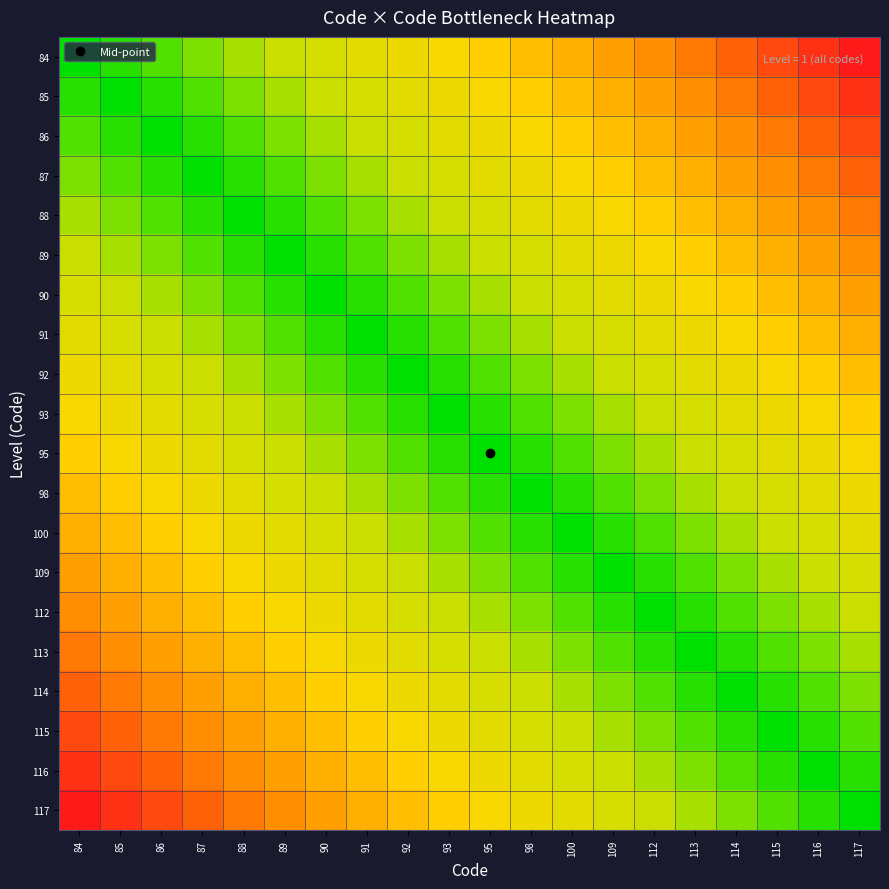

Reading left to right, transcribe all the data shown in this chart.

84: 84=0.0	85=0.1	86=0.1	87=0.2	88=0.2	89=0.3	90=0.3	91=0.4	92=0.4	93=0.5	95=0.5	98=0.6	100=0.6	109=0.7	112=0.7	113=0.8	114=0.8	115=0.9	116=0.9	117=1.0
85: 84=0.1	85=0.0	86=0.1	87=0.1	88=0.2	89=0.2	90=0.3	91=0.3	92=0.4	93=0.4	95=0.5	98=0.5	100=0.6	109=0.6	112=0.7	113=0.7	114=0.8	115=0.8	116=0.9	117=0.9
86: 84=0.1	85=0.1	86=0.0	87=0.1	88=0.1	89=0.2	90=0.2	91=0.3	92=0.3	93=0.4	95=0.4	98=0.5	100=0.5	109=0.6	112=0.6	113=0.7	114=0.7	115=0.8	116=0.8	117=0.9
87: 84=0.2	85=0.1	86=0.1	87=0.0	88=0.1	89=0.1	90=0.2	91=0.2	92=0.3	93=0.3	95=0.4	98=0.4	100=0.5	109=0.5	112=0.6	113=0.6	114=0.7	115=0.7	116=0.8	117=0.8
88: 84=0.2	85=0.2	86=0.1	87=0.1	88=0.0	89=0.1	90=0.1	91=0.2	92=0.2	93=0.3	95=0.3	98=0.4	100=0.4	109=0.5	112=0.5	113=0.6	114=0.6	115=0.7	116=0.7	117=0.8
89: 84=0.3	85=0.2	86=0.2	87=0.1	88=0.1	89=0.0	90=0.1	91=0.1	92=0.2	93=0.2	95=0.3	98=0.3	100=0.4	109=0.4	112=0.5	113=0.5	114=0.6	115=0.6	116=0.7	117=0.7
90: 84=0.3	85=0.3	86=0.2	87=0.2	88=0.1	89=0.1	90=0.0	91=0.1	92=0.1	93=0.2	95=0.2	98=0.3	100=0.3	109=0.4	112=0.4	113=0.5	114=0.5	115=0.6	116=0.6	117=0.7
91: 84=0.4	85=0.3	86=0.3	87=0.2	88=0.2	89=0.1	90=0.1	91=0.0	92=0.1	93=0.1	95=0.2	98=0.2	100=0.3	109=0.3	112=0.4	113=0.4	114=0.5	115=0.5	116=0.6	117=0.6
92: 84=0.4	85=0.4	86=0.3	87=0.3	88=0.2	89=0.2	90=0.1	91=0.1	92=0.0	93=0.1	95=0.1	98=0.2	100=0.2	109=0.3	112=0.3	113=0.4	114=0.4	115=0.5	116=0.5	117=0.6
93: 84=0.5	85=0.4	86=0.4	87=0.3	88=0.3	89=0.2	90=0.2	91=0.1	92=0.1	93=0.0	95=0.1	98=0.1	100=0.2	109=0.2	112=0.3	113=0.3	114=0.4	115=0.4	116=0.5	117=0.5
95: 84=0.5	85=0.5	86=0.4	87=0.4	88=0.3	89=0.3	90=0.2	91=0.2	92=0.1	93=0.1	95=0.0	98=0.1	100=0.1	109=0.2	112=0.2	113=0.3	114=0.3	115=0.4	116=0.4	117=0.5
98: 84=0.6	85=0.5	86=0.5	87=0.4	88=0.4	89=0.3	90=0.3	91=0.2	92=0.2	93=0.1	95=0.1	98=0.0	100=0.1	109=0.1	112=0.2	113=0.2	114=0.3	115=0.3	116=0.4	117=0.4
100: 84=0.6	85=0.6	86=0.5	87=0.5	88=0.4	89=0.4	90=0.3	91=0.3	92=0.2	93=0.2	95=0.1	98=0.1	100=0.0	109=0.1	112=0.1	113=0.2	114=0.2	115=0.3	116=0.3	117=0.4
109: 84=0.7	85=0.6	86=0.6	87=0.5	88=0.5	89=0.4	90=0.4	91=0.3	92=0.3	93=0.2	95=0.2	98=0.1	100=0.1	109=0.0	112=0.1	113=0.1	114=0.2	115=0.2	116=0.3	117=0.3
112: 84=0.7	85=0.7	86=0.6	87=0.6	88=0.5	89=0.5	90=0.4	91=0.4	92=0.3	93=0.3	95=0.2	98=0.2	100=0.1	109=0.1	112=0.0	113=0.1	114=0.1	115=0.2	116=0.2	117=0.3
113: 84=0.8	85=0.7	86=0.7	87=0.6	88=0.6	89=0.5	90=0.5	91=0.4	92=0.4	93=0.3	95=0.3	98=0.2	100=0.2	109=0.1	112=0.1	113=0.0	114=0.1	115=0.1	116=0.2	117=0.2
114: 84=0.8	85=0.8	86=0.7	87=0.7	88=0.6	89=0.6	90=0.5	91=0.5	92=0.4	93=0.4	95=0.3	98=0.3	100=0.2	109=0.2	112=0.1	113=0.1	114=0.0	115=0.1	116=0.1	117=0.2
115: 84=0.9	85=0.8	86=0.8	87=0.7	88=0.7	89=0.6	90=0.6	91=0.5	92=0.5	93=0.4	95=0.4	98=0.3	100=0.3	109=0.2	112=0.2	113=0.1	114=0.1	115=0.0	116=0.1	117=0.1
116: 84=0.9	85=0.9	86=0.8	87=0.8	88=0.7	89=0.7	90=0.6	91=0.6	92=0.5	93=0.5	95=0.4	98=0.4	100=0.3	109=0.3	112=0.2	113=0.2	114=0.1	115=0.1	116=0.0	117=0.1
117: 84=1.0	85=0.9	86=0.9	87=0.8	88=0.8	89=0.7	90=0.7	91=0.6	92=0.6	93=0.5	95=0.5	98=0.4	100=0.4	109=0.3	112=0.3	113=0.2	114=0.2	115=0.1	116=0.1	117=0.0